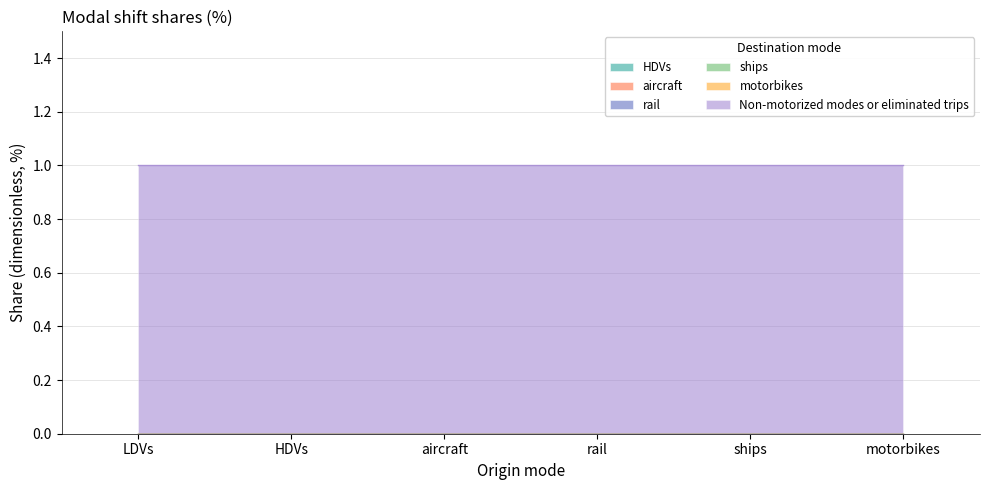

Reading left to right, extract all data points from this chart.

HDVs: 0	0	0	0	0	0
aircraft: 0	0	0	0	0	0
rail: 0	0	0	0	0	0
ships: 0	0	0	0	0	0
motorbikes: 0	0	0	0	0	0
Non-motorized modes or eliminated trips: 1	1	1	1	1	1